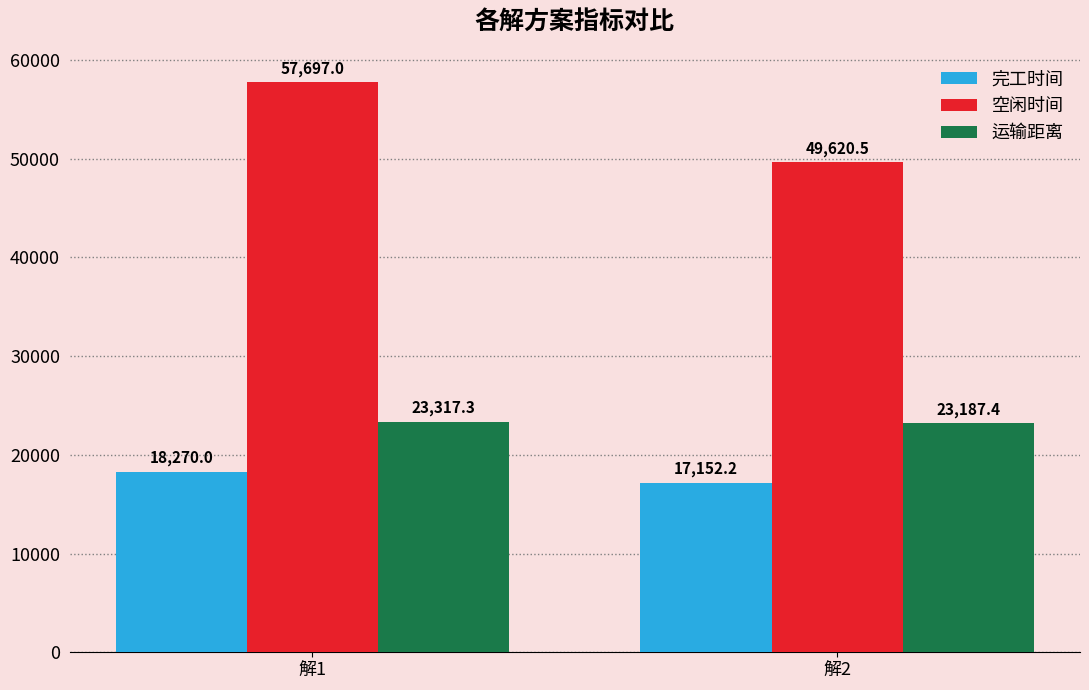

Which series changed the most between 解1 and 解2?

空闲时间